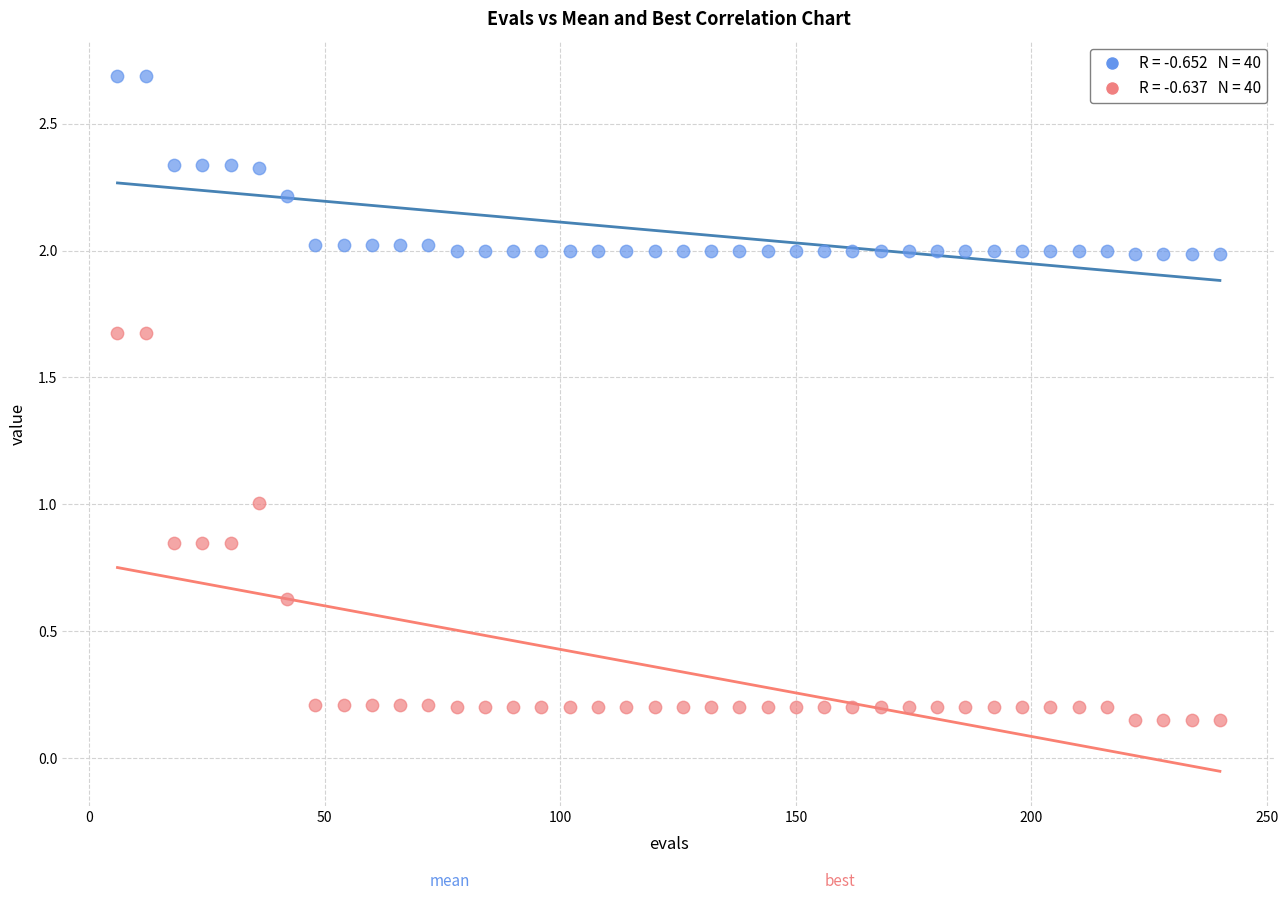

Across all data points, what is the range of X values (max minus min)?

234.0